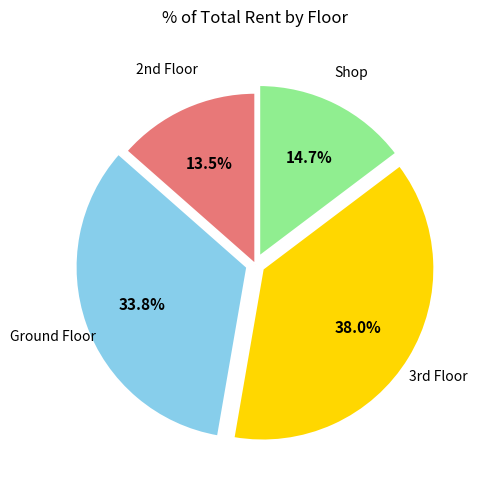

Which category has the smallest portion of the pie?

2nd Floor